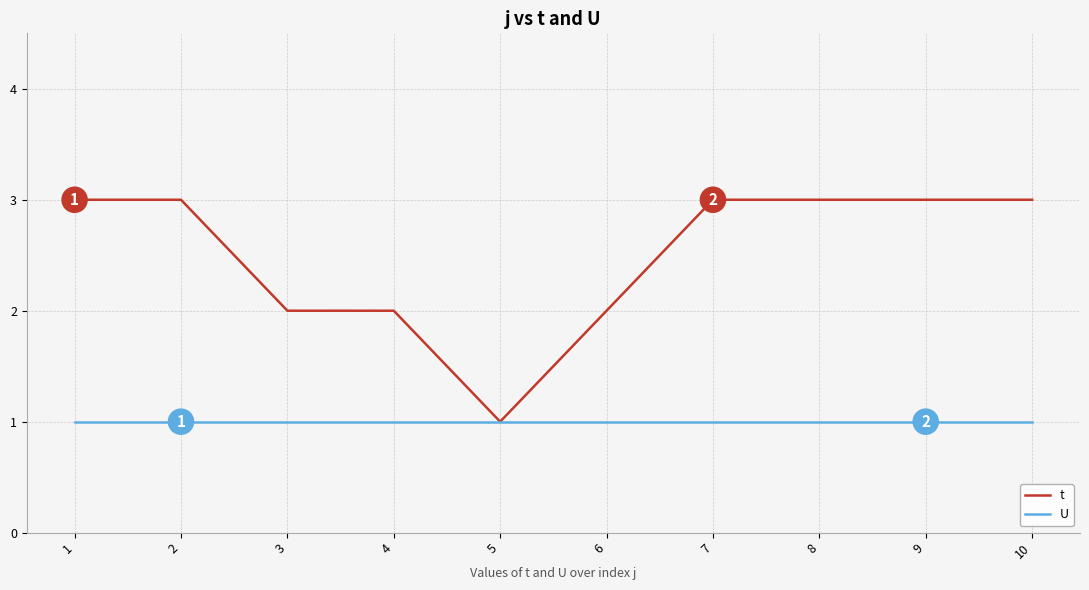

The t series shows 3 at 2. True or false?

True